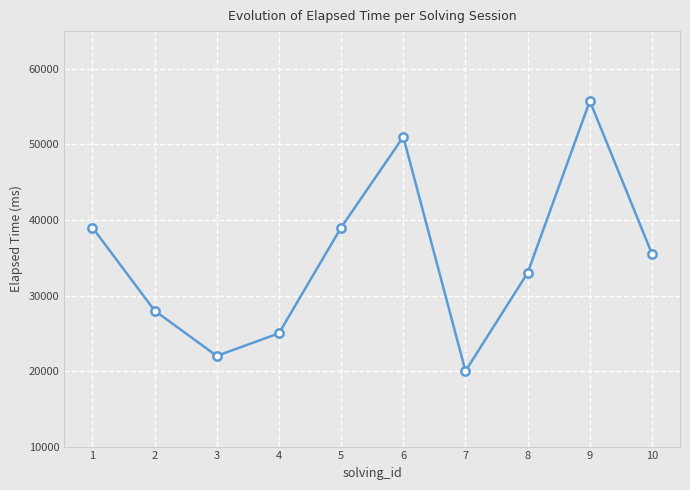

Reading right to left, extract all data points from this chart.

10=35500	9=55750	8=33000	7=20000	6=51000	5=39000	4=25000	3=22000	2=28000	1=39000